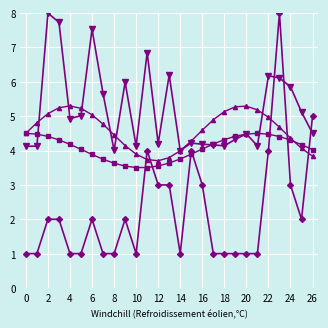

What is the smallest value displayed?

1.0